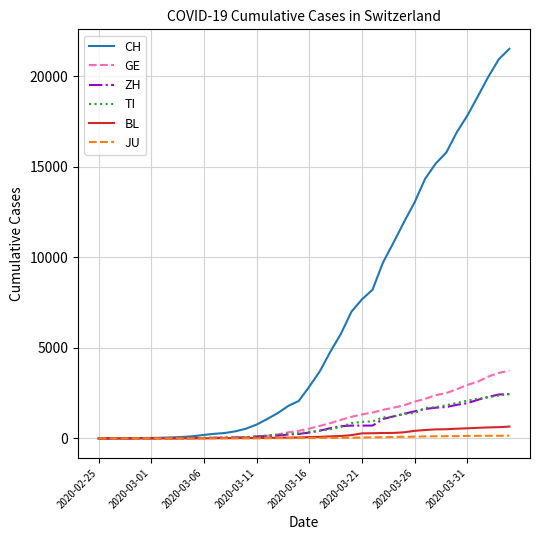

Count the number of data series in this chart.

6